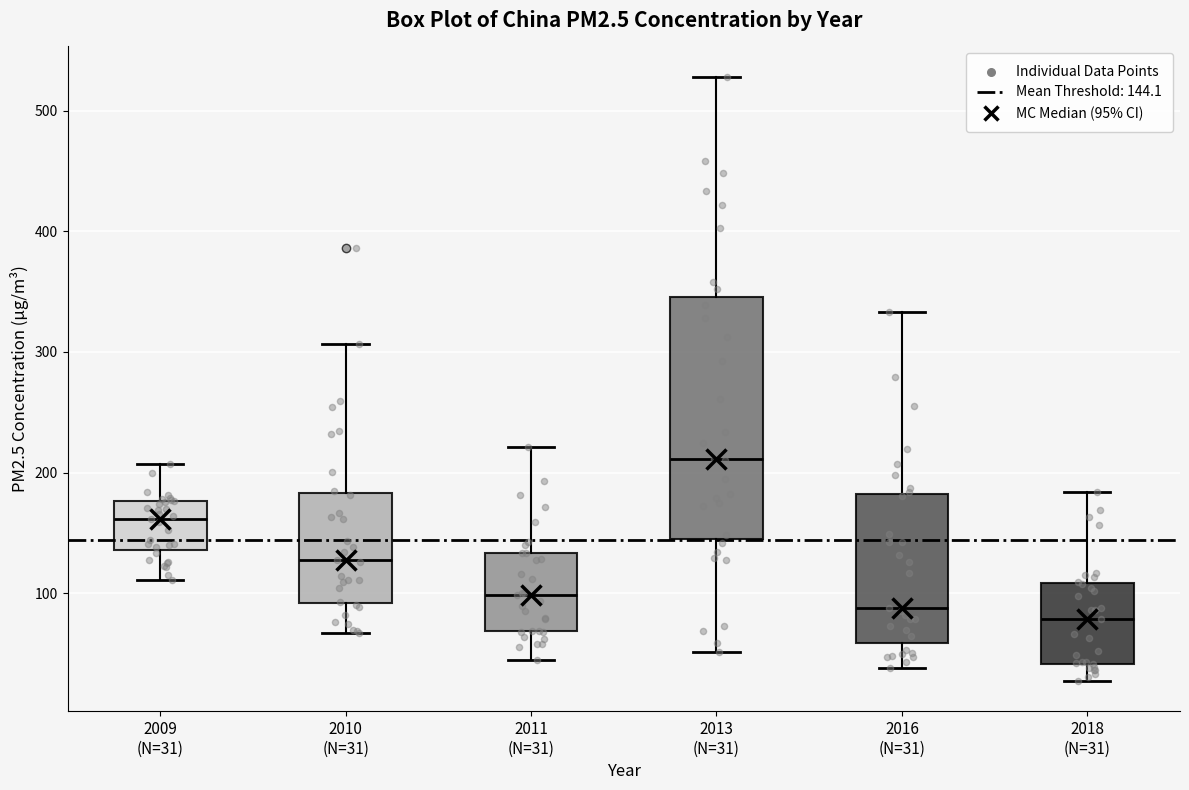

Which box has the highest median line?

2013 (N=31)